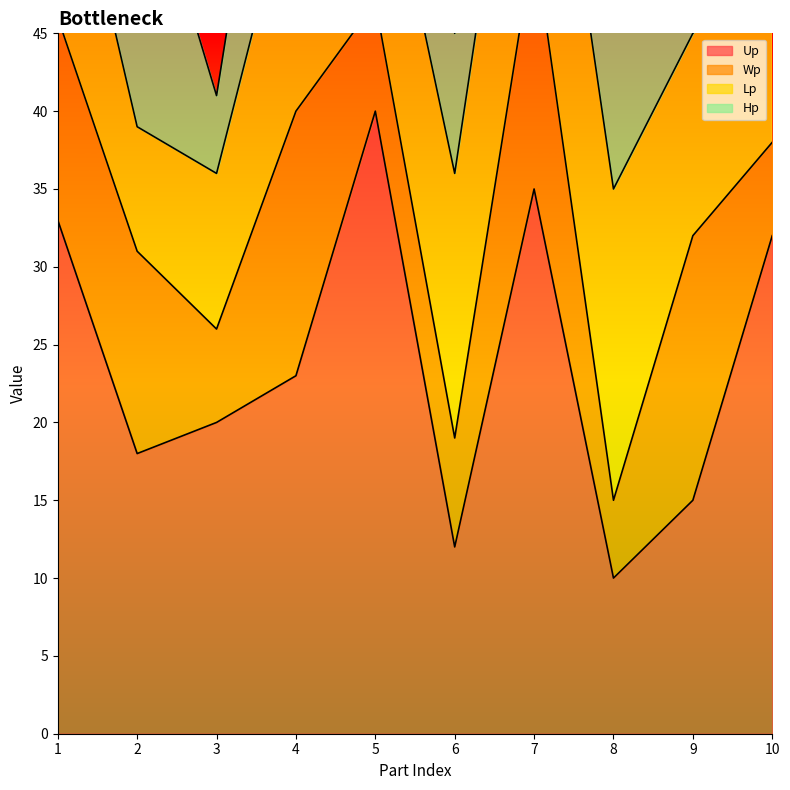

The Lp series shows 10 at 3. True or false?

True